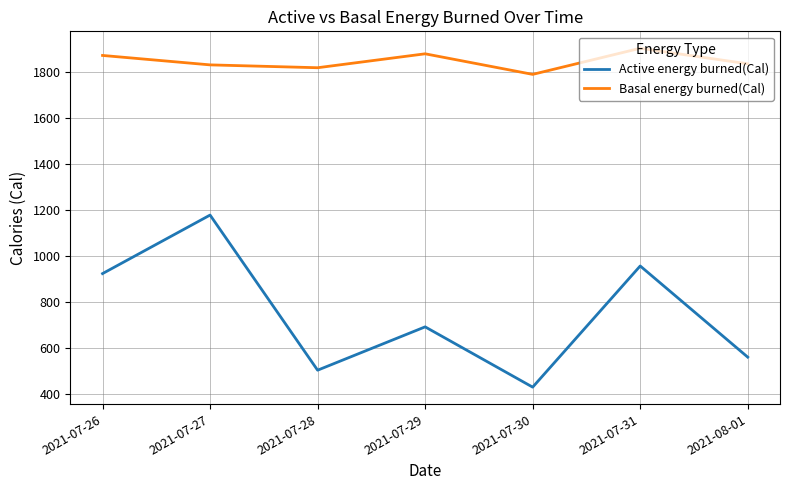

List the series in order of their peak value, lowest first.

Active energy burned(Cal), Basal energy burned(Cal)